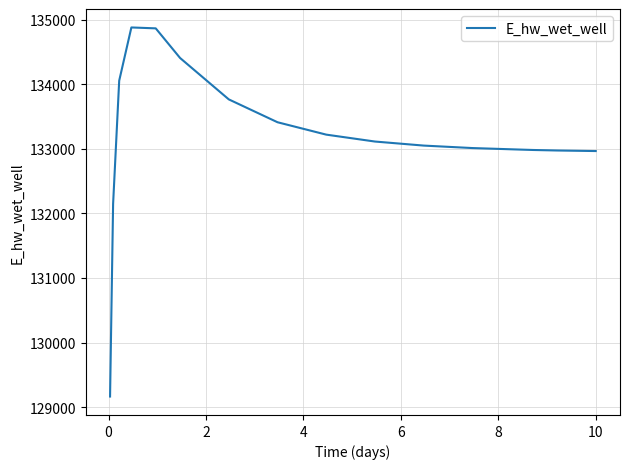

What is the smallest value displayed?

129163.9